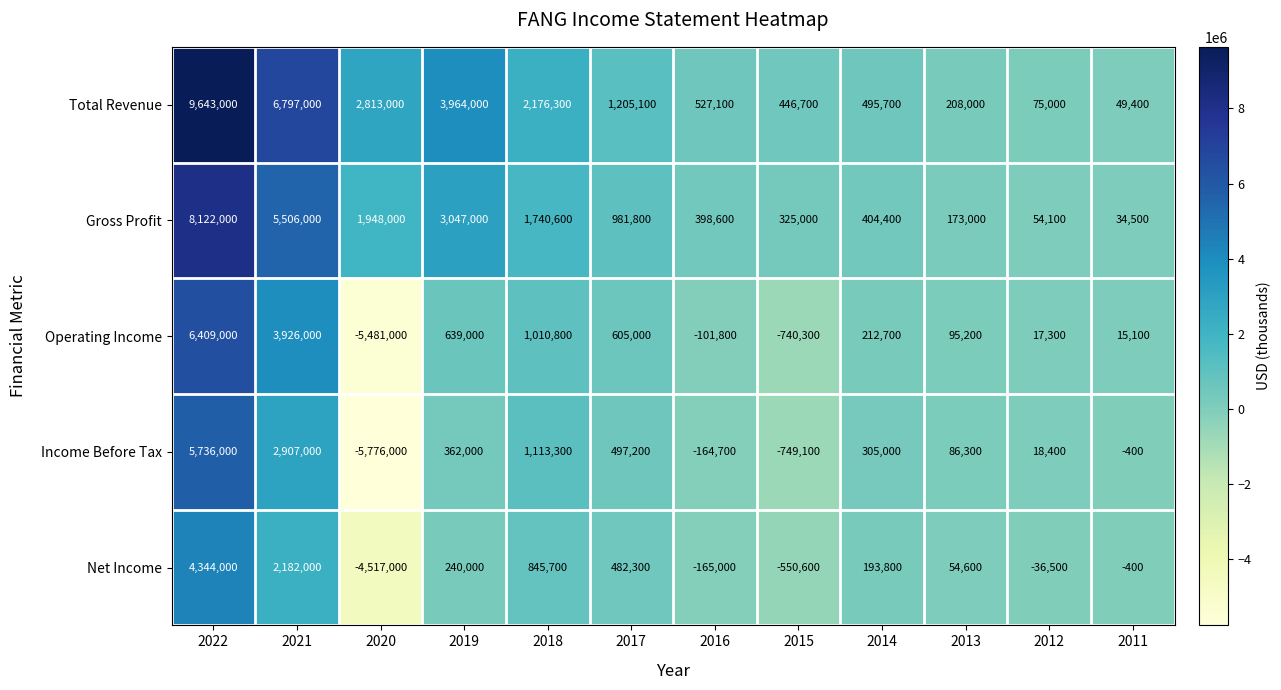

At which category does the chart reach its peak across all series?

2022